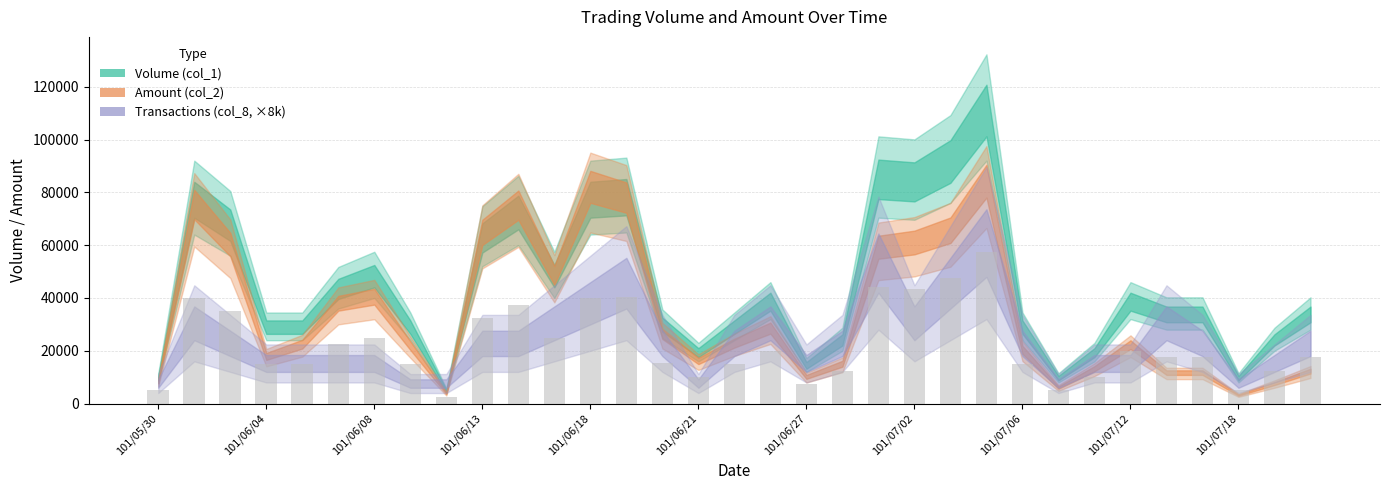

What is the value of the 21st bar from the left?

44000